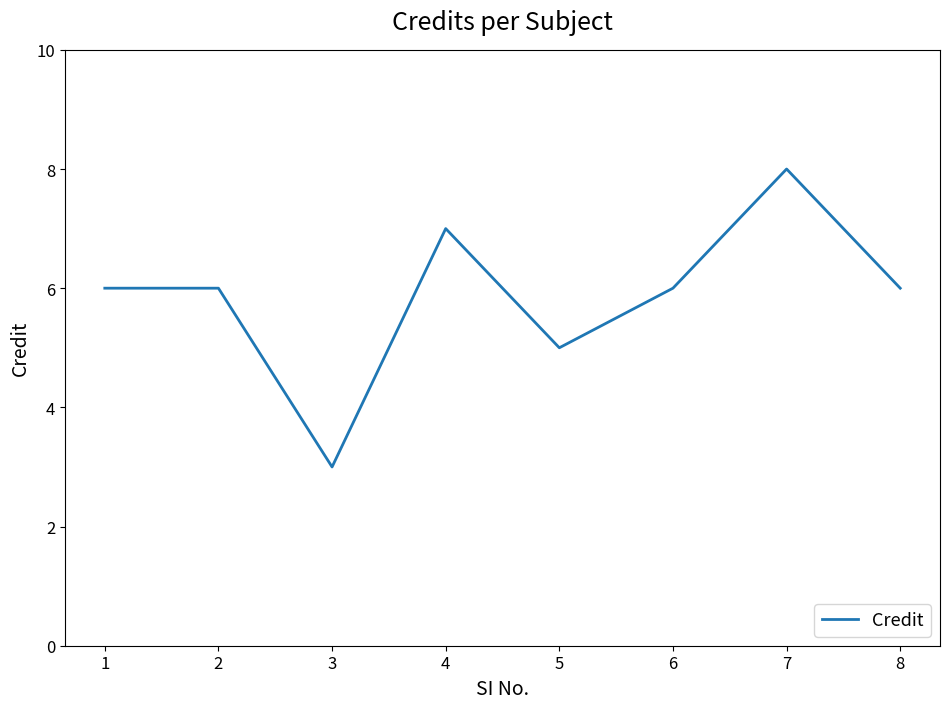

Is this an area chart (filled region under the line)?

No